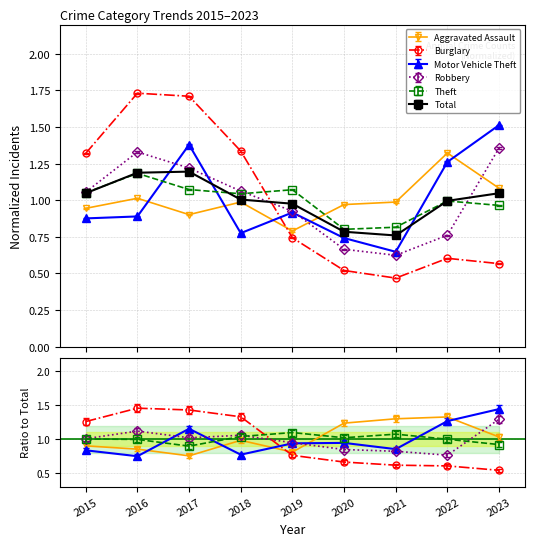

The value of Motor Vehicle Theft at 2023 is 1.5. True or false?

True